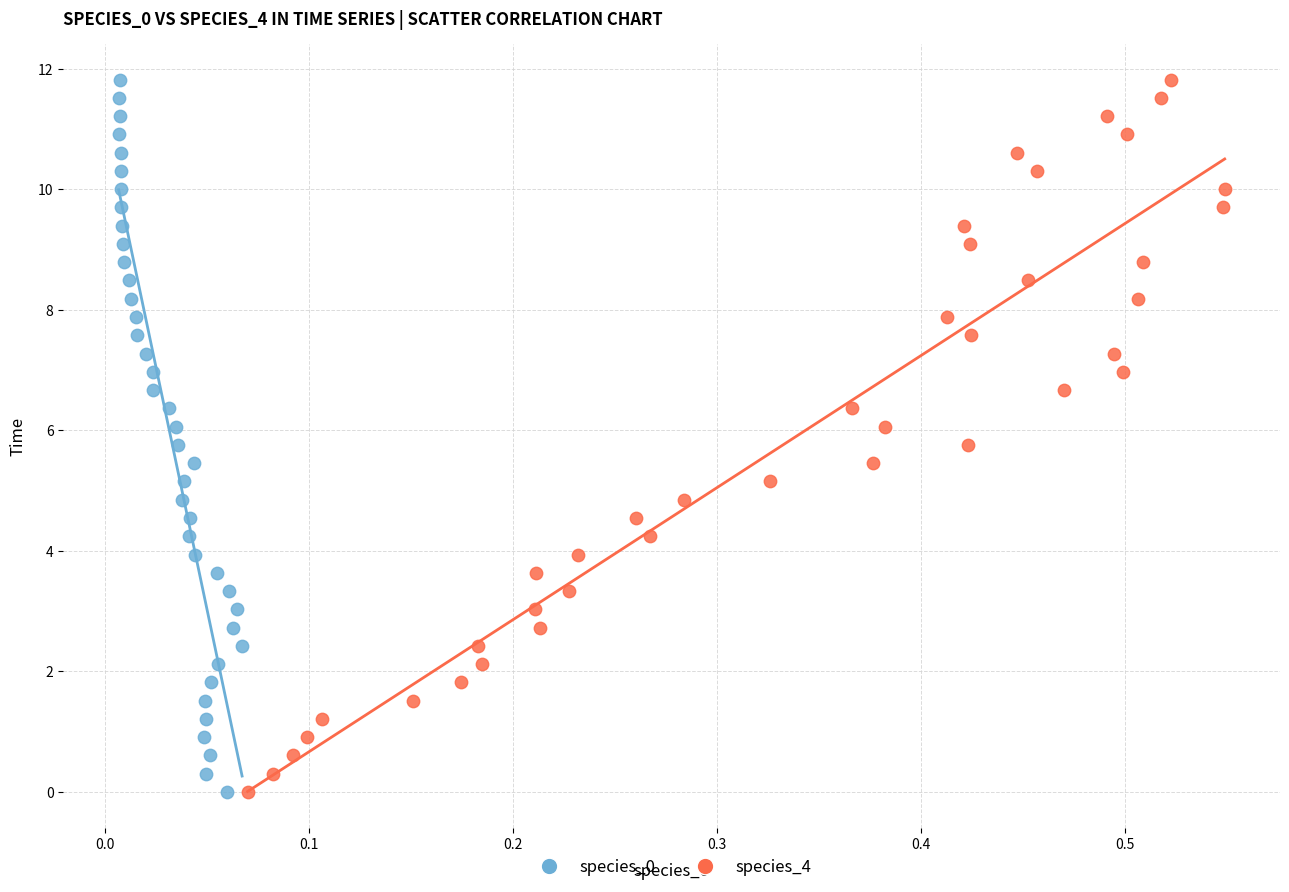

What are all the series names shown in the legend?

species_0, species_4